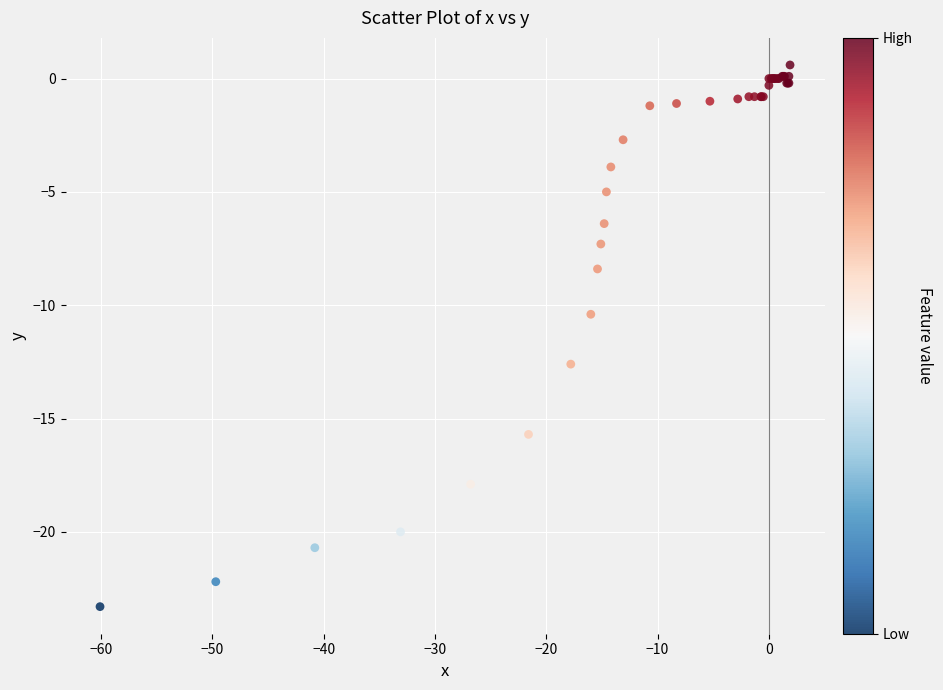

What Y value in the scatter plot is closest to -11?

-10.4